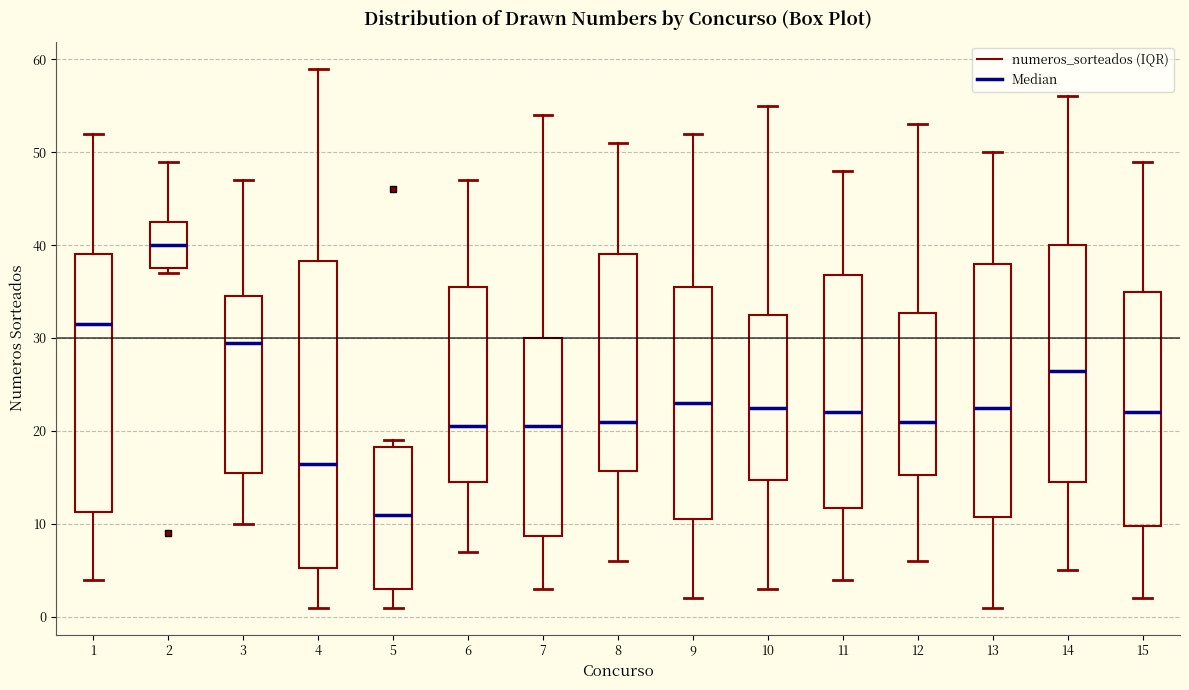

Reading left to right, transcribe this box plot: for each box, give where its median line is, the range the box spans, and where its two whiskers end, as read against the y-axis. The values are not printed on the chart, so give them approximately, as read against the axis.

1: median 32, box 11 to 39, whiskers 4 to 52
2: median 40, box 38 to 43, whiskers 37 to 49
3: median 30, box 16 to 35, whiskers 10 to 47
4: median 17, box 5 to 38, whiskers 1 to 59
5: median 11, box 3 to 18, whiskers 1 to 19
6: median 21, box 15 to 36, whiskers 7 to 47
7: median 21, box 9 to 30, whiskers 3 to 54
8: median 21, box 16 to 39, whiskers 6 to 51
9: median 23, box 11 to 36, whiskers 2 to 52
10: median 23, box 15 to 33, whiskers 3 to 55
11: median 22, box 12 to 37, whiskers 4 to 48
12: median 21, box 15 to 33, whiskers 6 to 53
13: median 23, box 11 to 38, whiskers 1 to 50
14: median 27, box 15 to 40, whiskers 5 to 56
15: median 22, box 10 to 35, whiskers 2 to 49